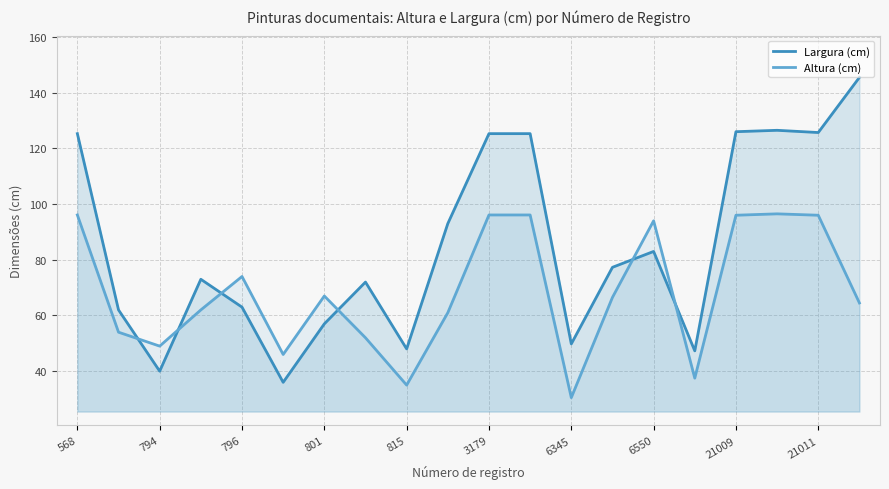

Between 568 and 801, which series saw the biggest shift?

Largura (cm)